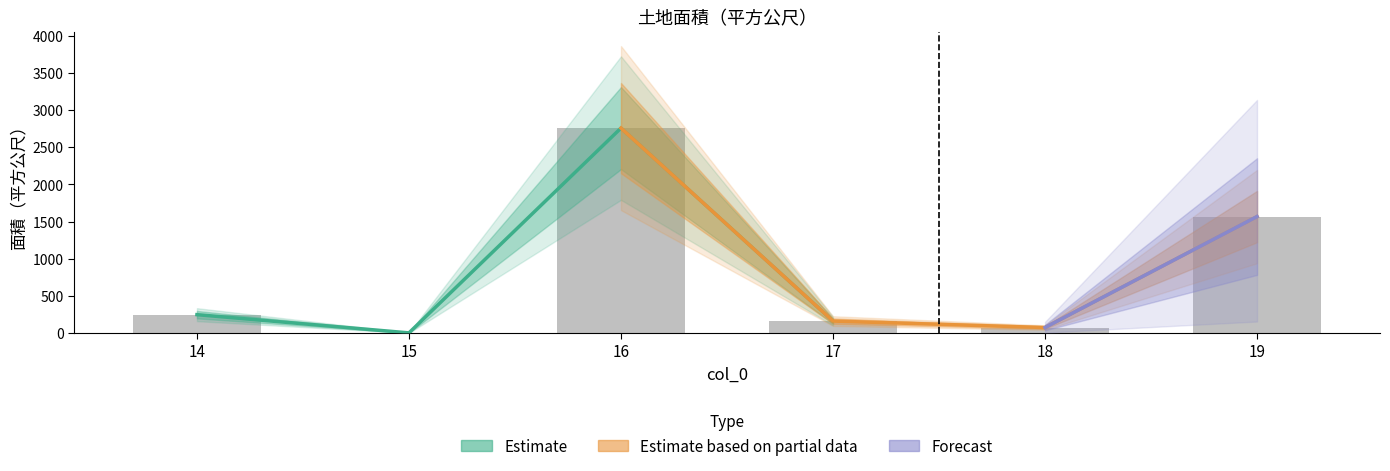

Rank the categories by value from lowest to highest.

15, 18, 17, 14, 19, 16